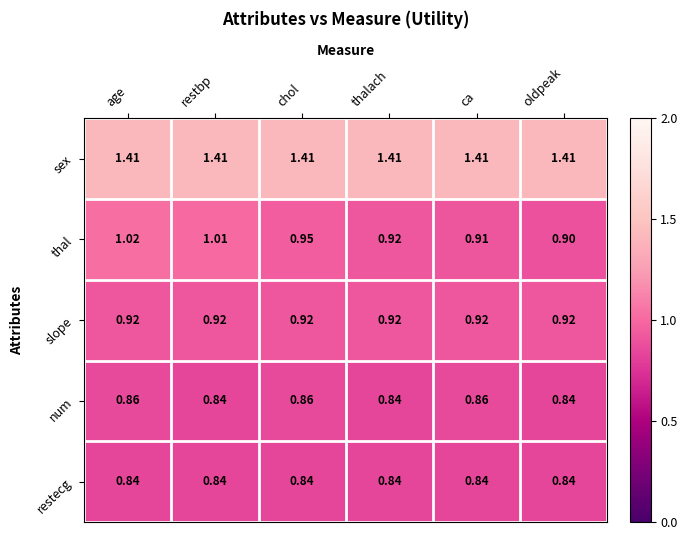

Where is thal nearest to the value 0?

oldpeak